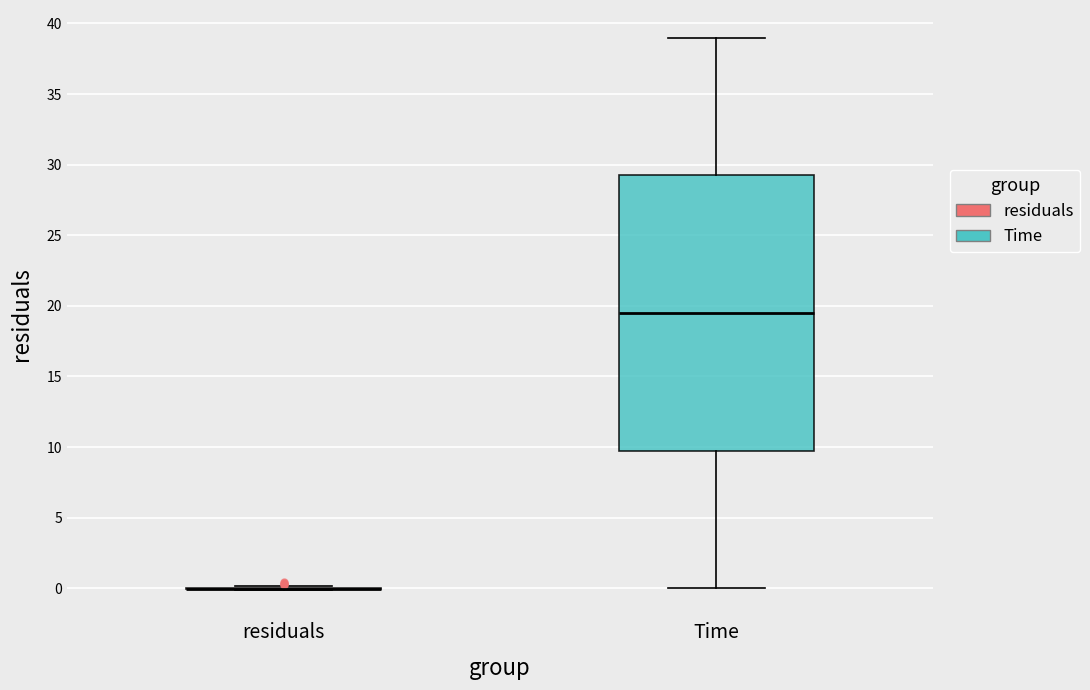

Reading left to right, transcribe this box plot: for each box, give where its median line is, the range the box spans, and where its two whiskers end, as read against the y-axis. The values are not printed on the chart, so give them approximately, as read against the axis.

residuals: box collapsed to a line at 0.0, whiskers 0.0 to 0.0
Time: median 19.5, box 10.0 to 29.5, whiskers 0.0 to 39.0